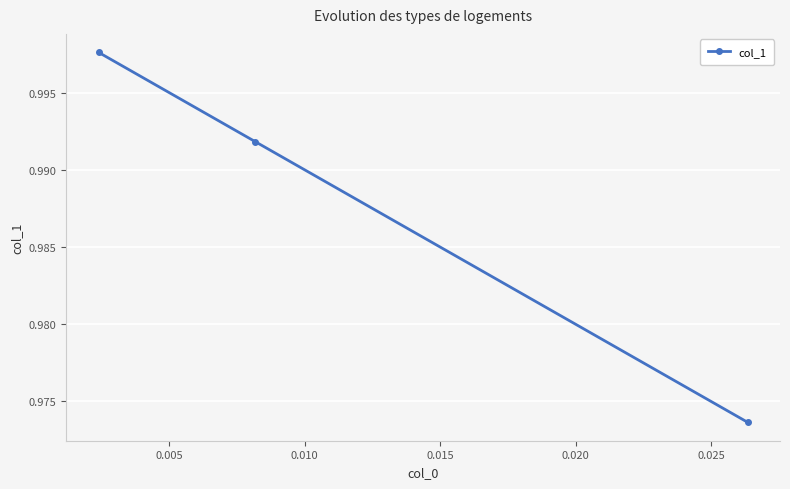

How many series are shown in this chart?

1